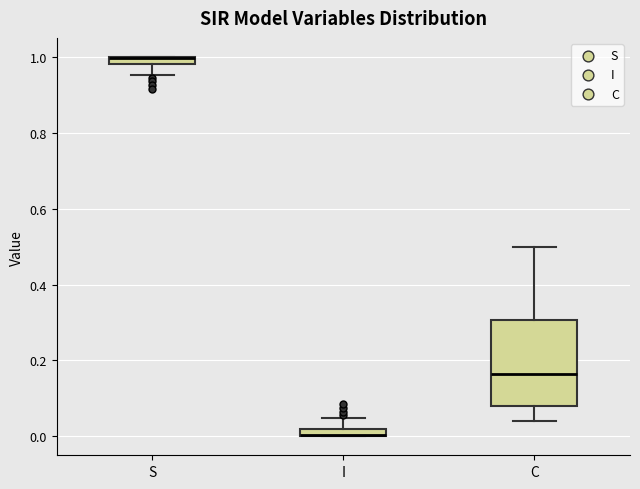

Where is the upper edge of the box for C on the y-axis? The values are not printed on the chart, so give them approximately, as read against the axis.

0.30